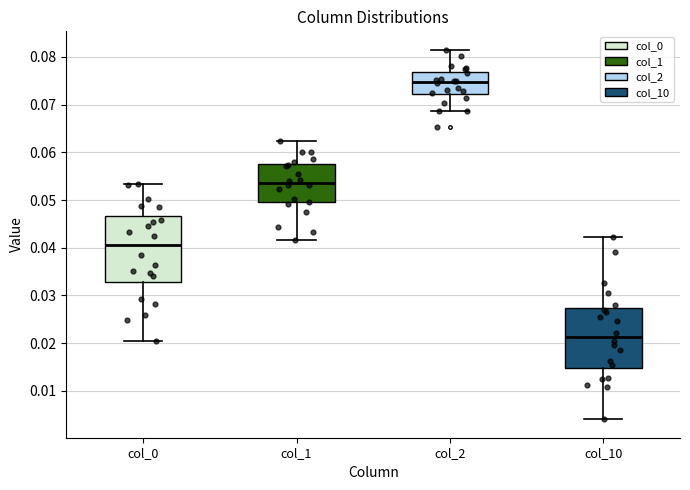

Which box is the tallest, from its lower edge to its upper edge?

col_0